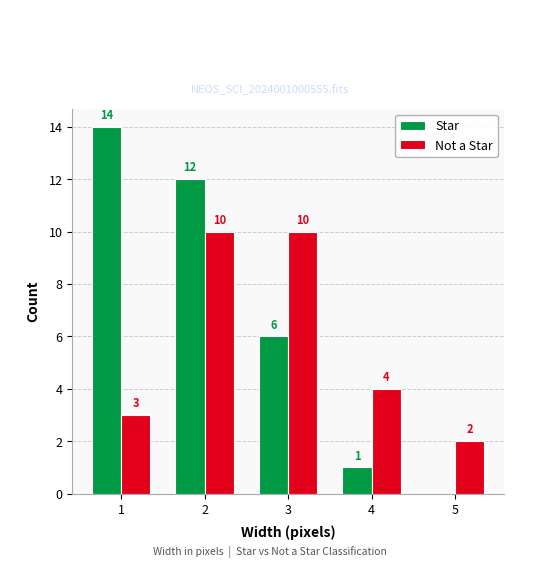

Which series changed the most between 1 and 3?

Star